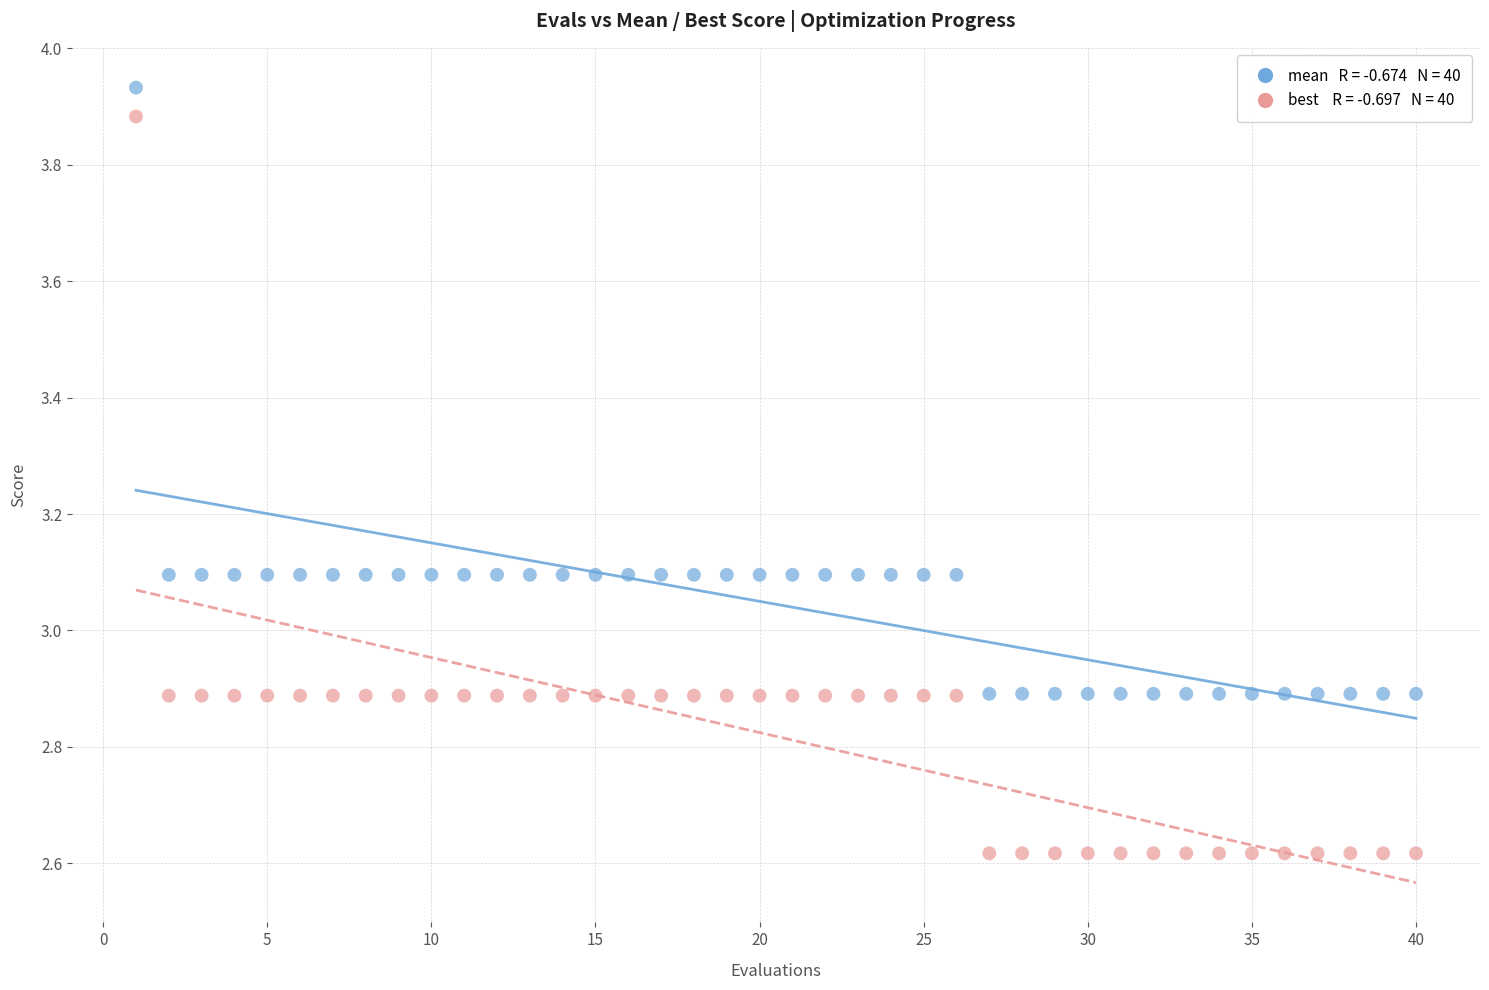

Across all data points, what is the range of Y values (max minus min)?

1.3